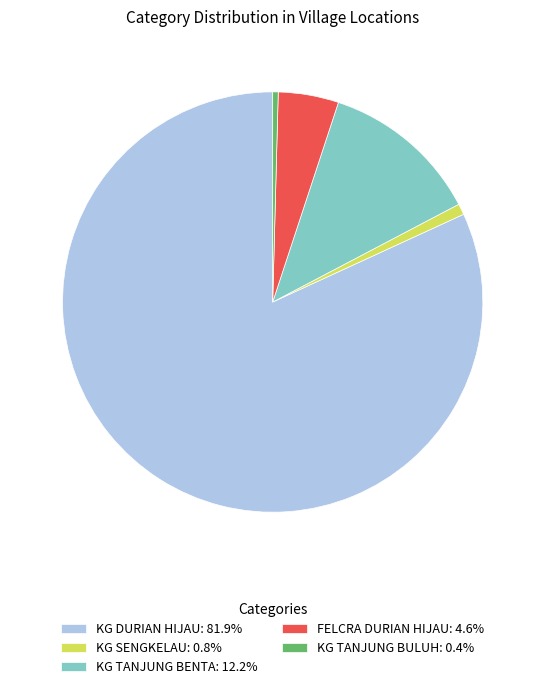

Which category has the biggest portion of the pie?

KG DURIAN HIJAU